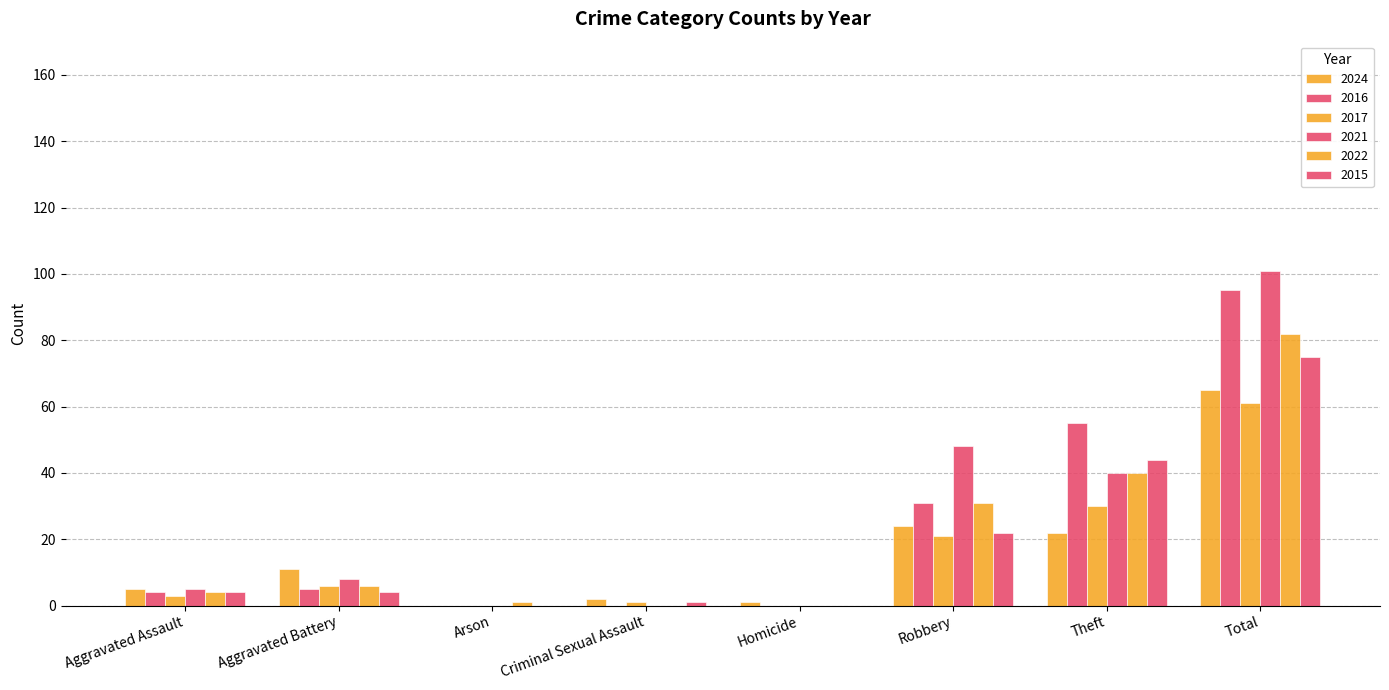

What is the maximum value for 2016?

95